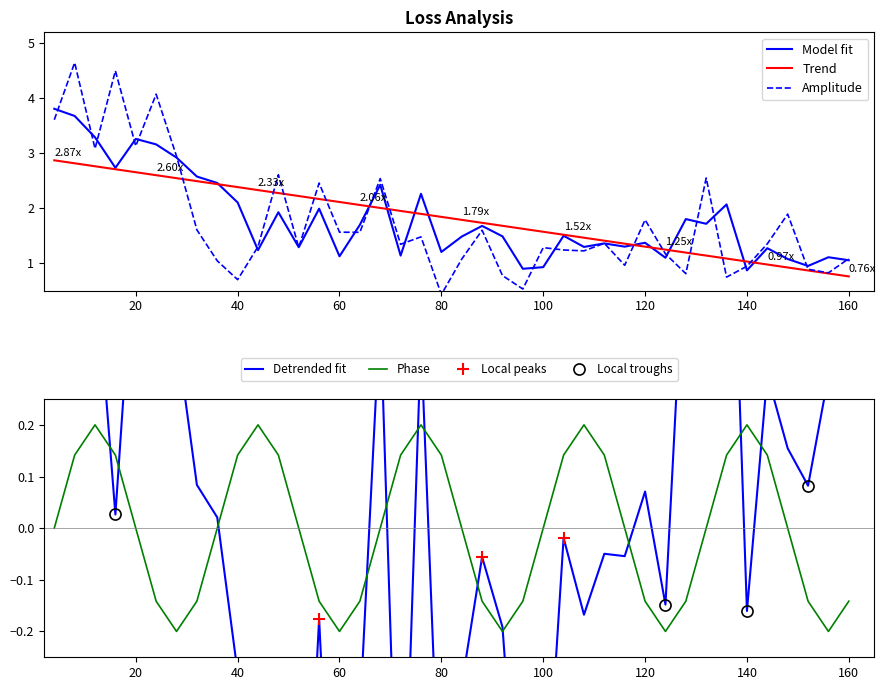

Reading left to right, list all the values displayed in this chart.

train2_loss: 3.6	4.6	3.1	4.5	3.1	4.1	2.9	1.6	1.0	0.7	1.3	2.6	1.3	2.5	1.6	1.6	2.5	1.3	1.5	0.4	1.1	1.6	0.8	0.5	1.3	1.2	1.2	1.4	1.0	1.8	1.2	0.8	2.5	0.7	0.9	1.4	1.9	0.9	0.8	1.1
test_loss: 3.8	3.7	3.3	2.7	3.3	3.2	2.9	2.6	2.5	2.1	1.2	1.9	1.3	2.0	1.1	1.7	2.4	1.1	2.3	1.2	1.5	1.7	1.5	0.9	0.9	1.5	1.3	1.4	1.3	1.4	1.1	1.8	1.7	2.1	0.9	1.3	1.1	0.9	1.1	1.1